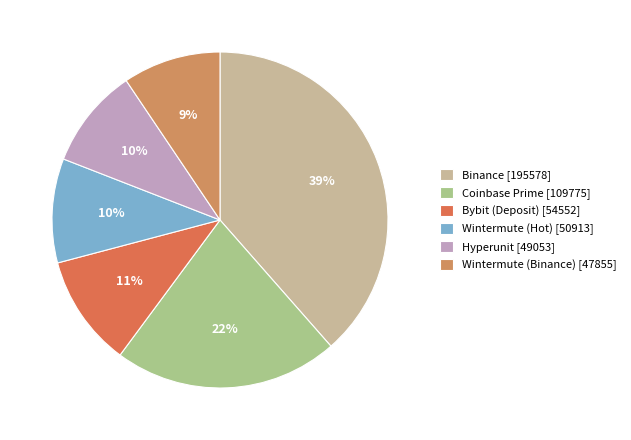

Is there any slice that represents more than half of the pie?

No